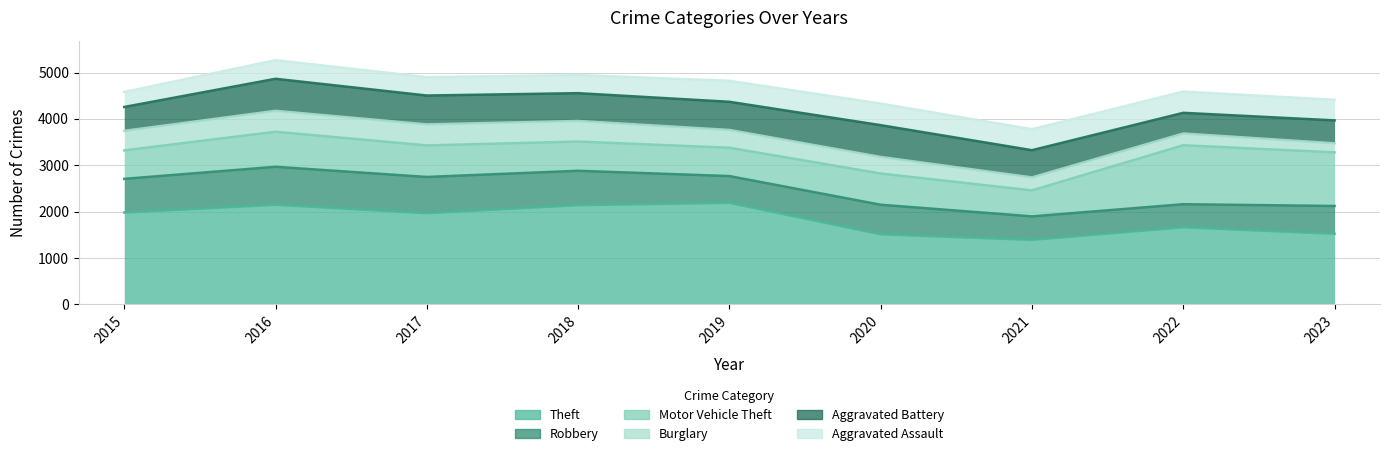

The Burglary series shows 166 at 2019. True or false?

False